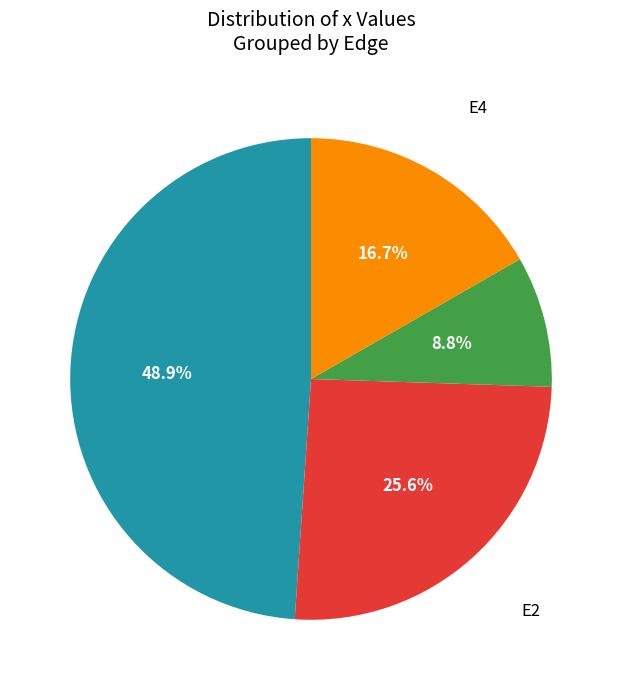

Does any single category account for the majority?

No